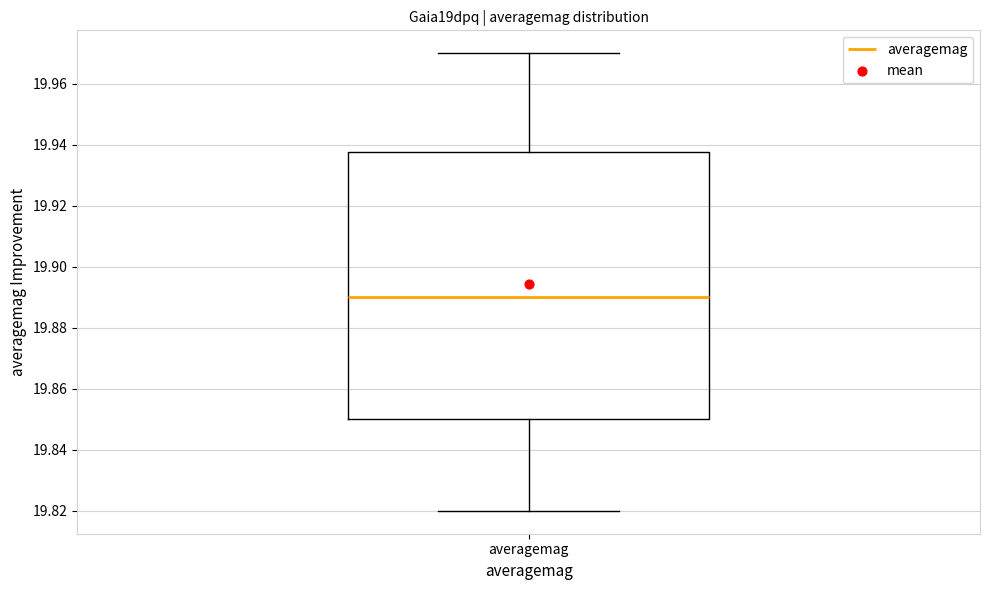

Transcribe this box plot: give where the median line is, the range the box spans, and where the two whiskers end, as read against the y-axis. The values are not printed on the chart, so give them approximately, as read against the axis.

median 19.890, box 19.850 to 19.938, whiskers 19.820 to 19.970